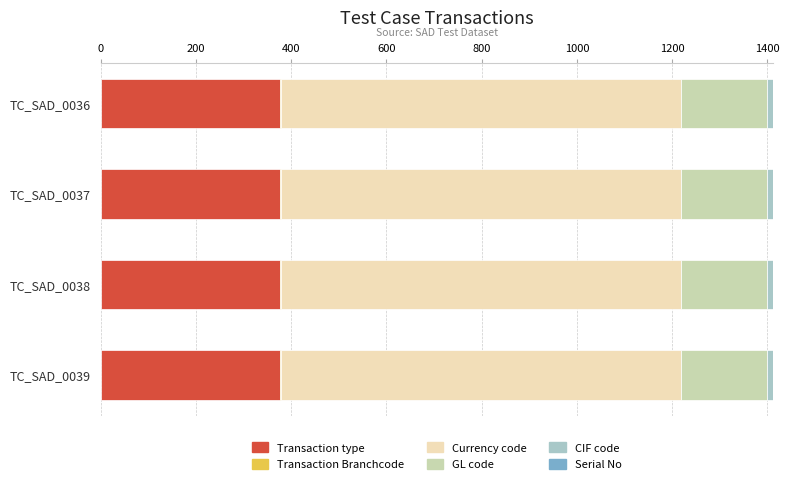

Which series changed the most between TC_SAD_0038 and TC_SAD_0039?

Transaction type